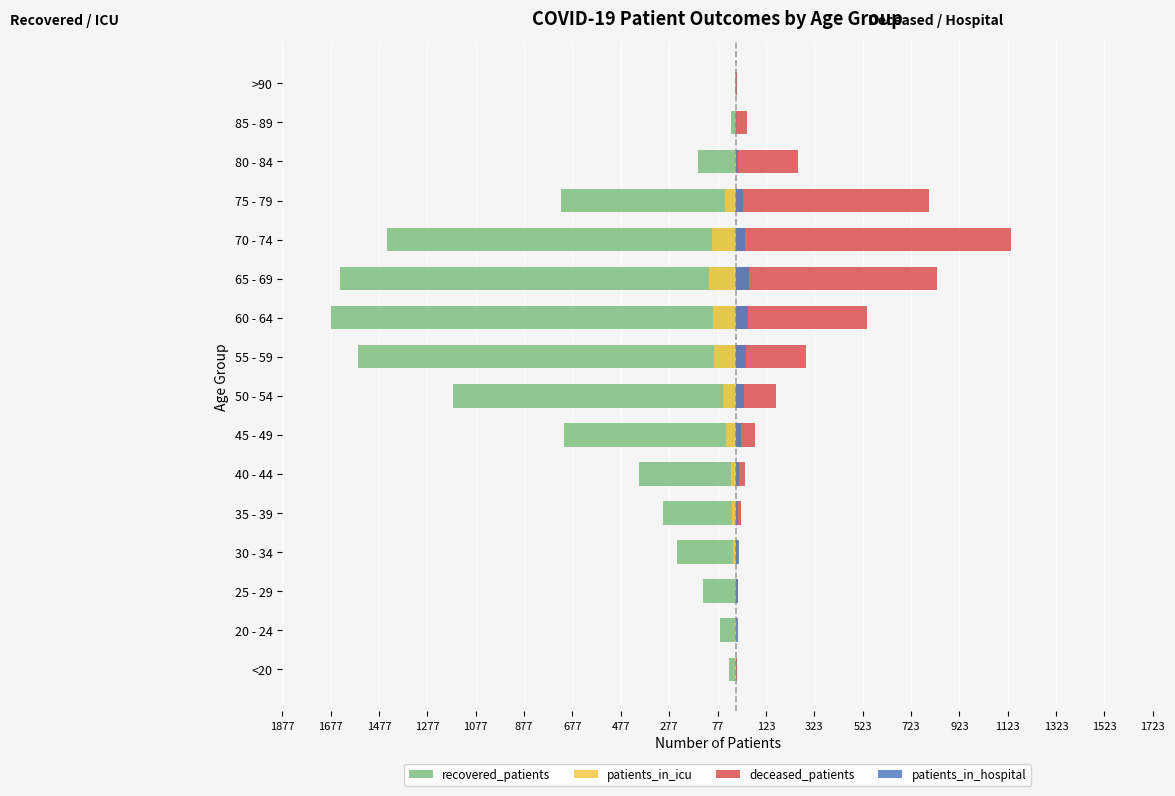

What is the difference between the highest and lowest values at 55 - 59?

1854